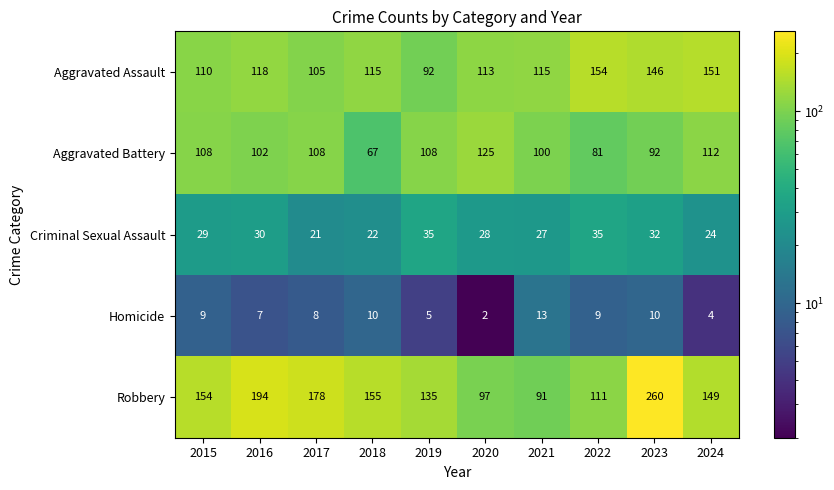

Which series has the largest total across all categories?

Robbery